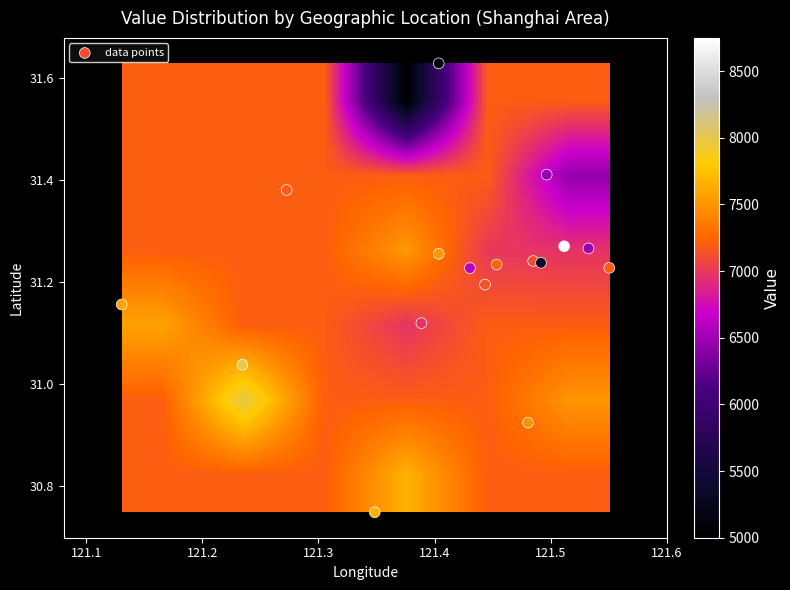

Which series has the largest range (max minus min)?

value